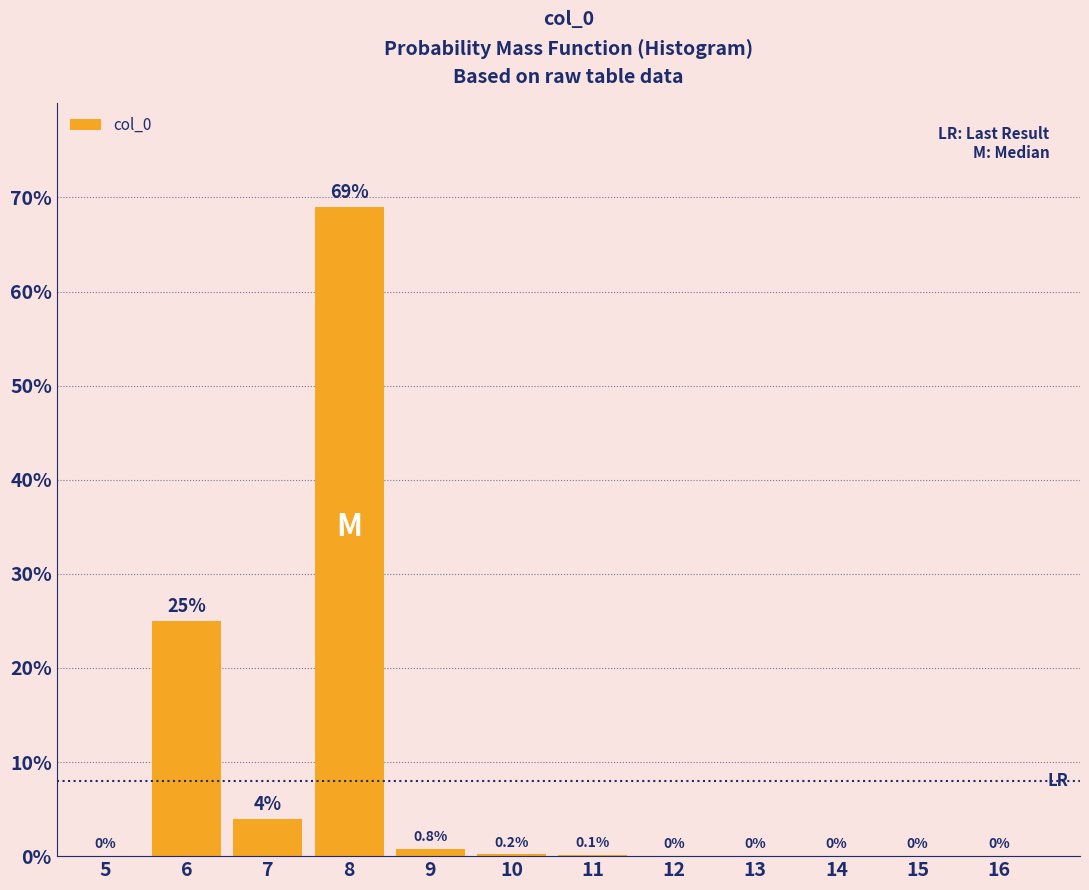

Are the bars horizontal?

No